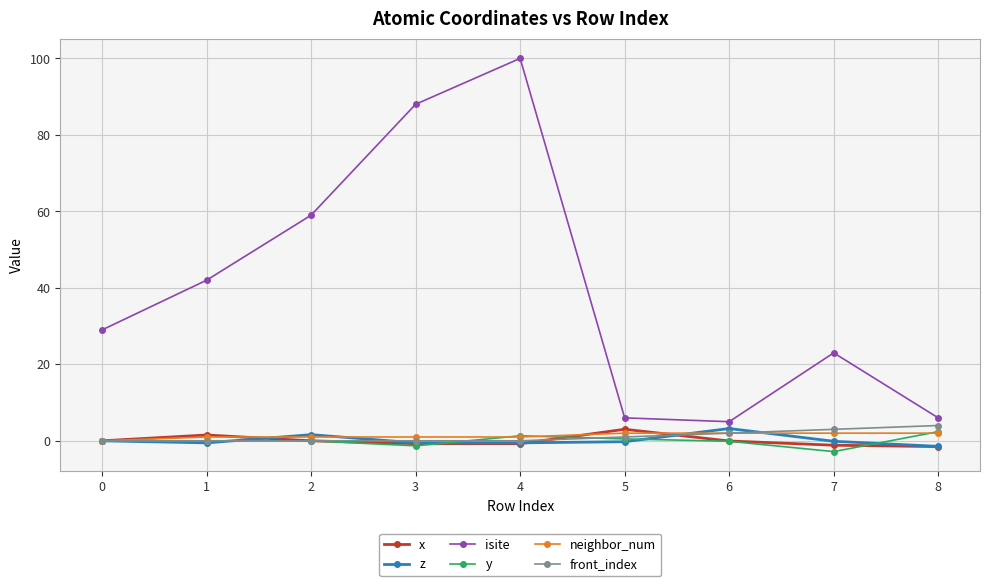

At how many categories does at least one series exceed 12?

6